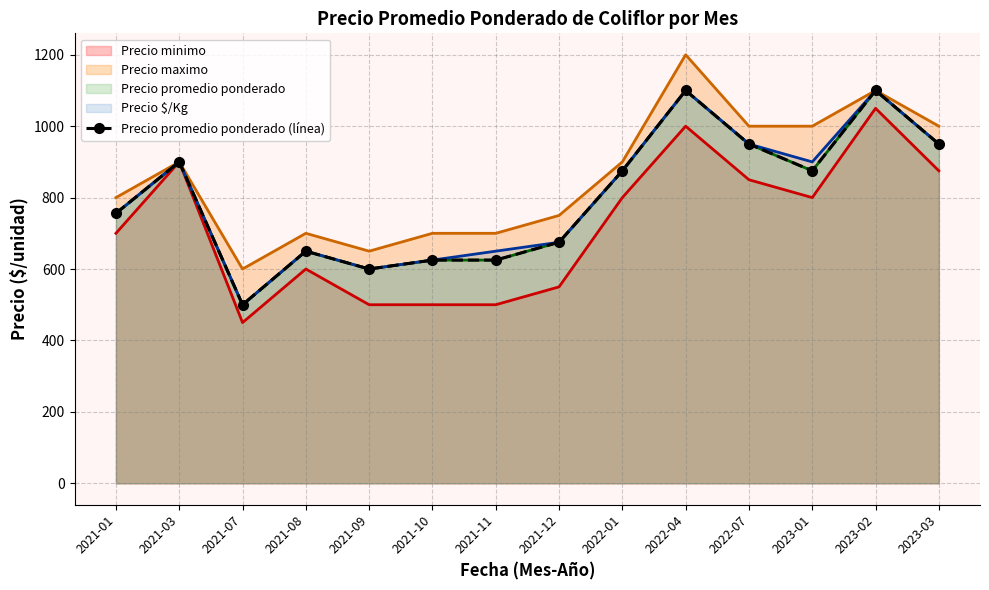

What value does the data have at 2022-01, to the nearest 100?

900